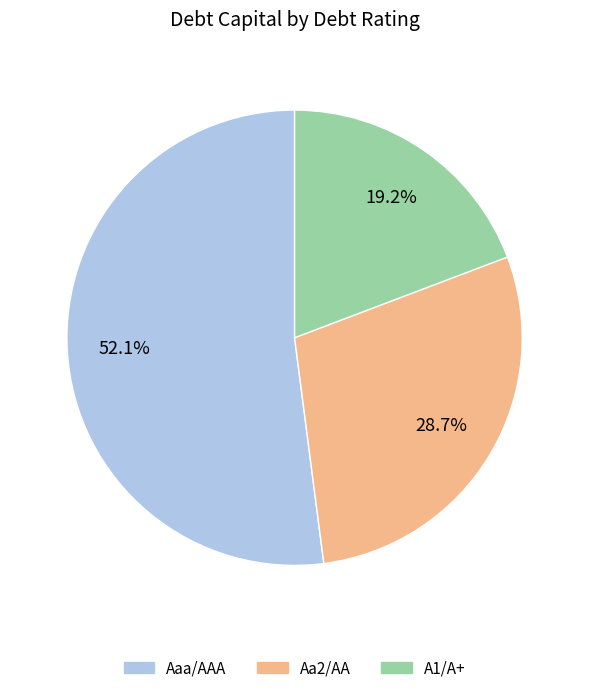

Does any single category account for the majority?

Yes